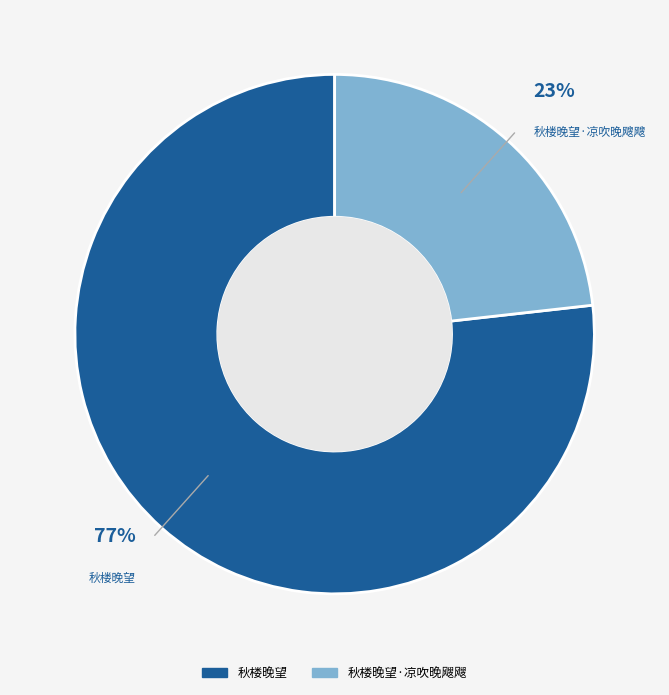

To the nearest percent, what is the difference between the largest and smallest slice percentages?

54%